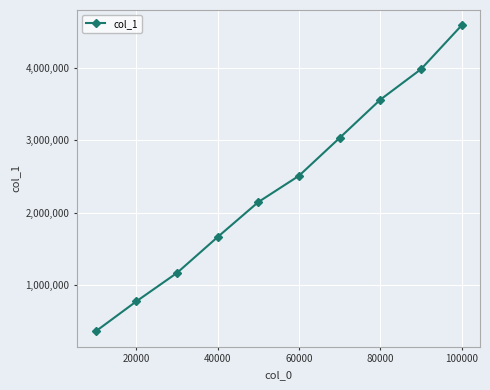

What is the value of the 6th point from the left?

2508014